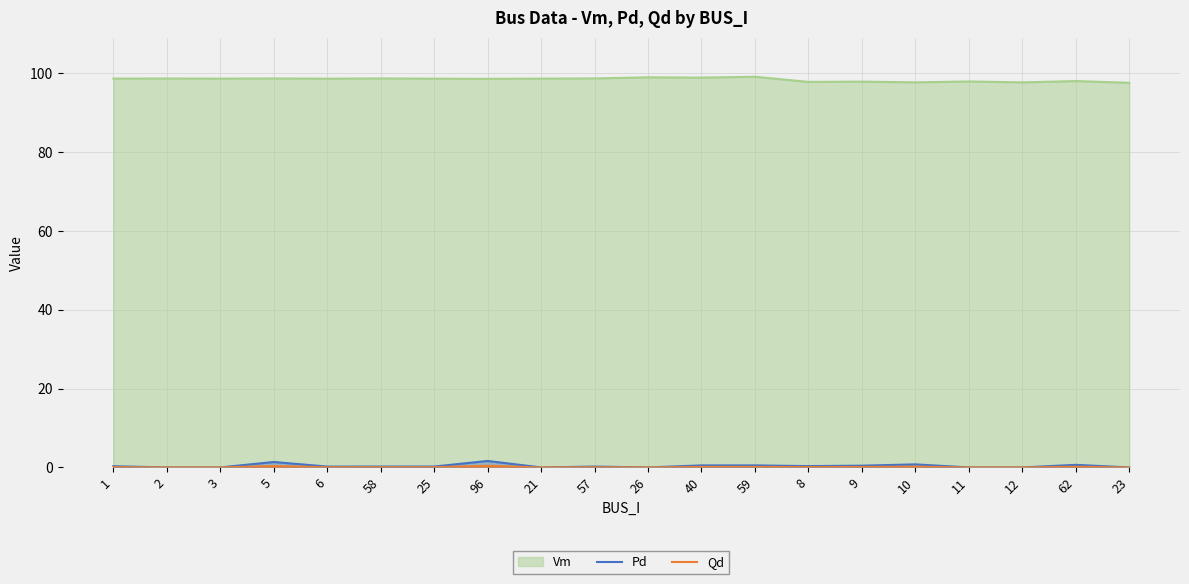

True or false: Qd and Pd intersect in this chart.

False